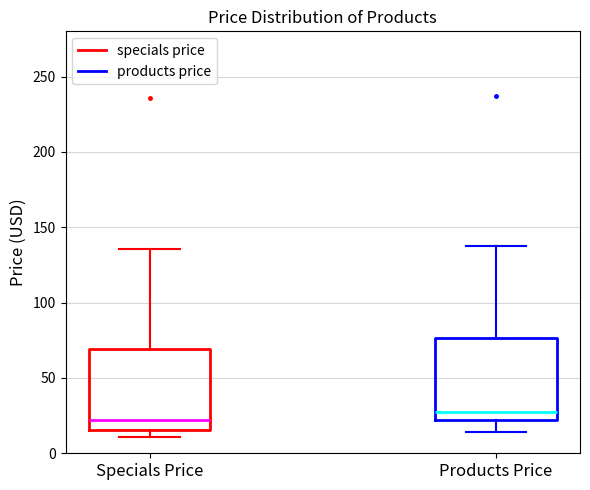

Reading left to right, read every box against the y-axis: the position of its median line, the range the box covers, and the ends of its whiskers. The values are not printed on the chart, so give them approximately, as read against the axis.

Specials Price: median 20, box 15 to 70, whiskers 10 to 135
Products Price: median 30, box 20 to 75, whiskers 15 to 135